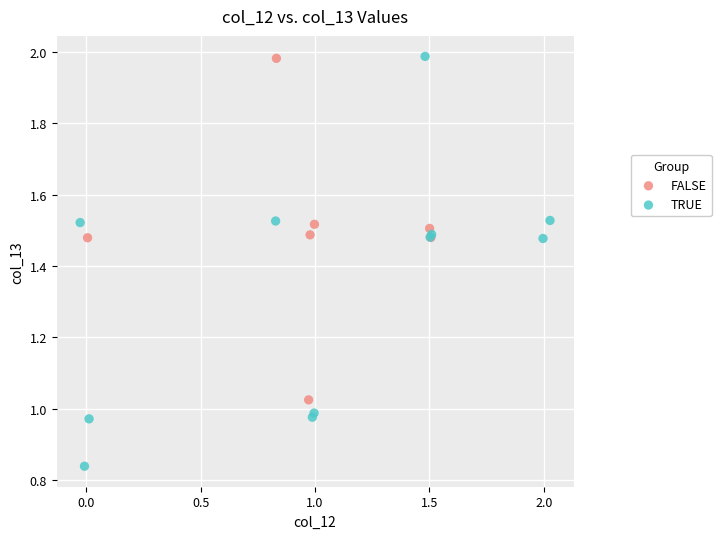

What are all the series names shown in the legend?

FALSE, TRUE